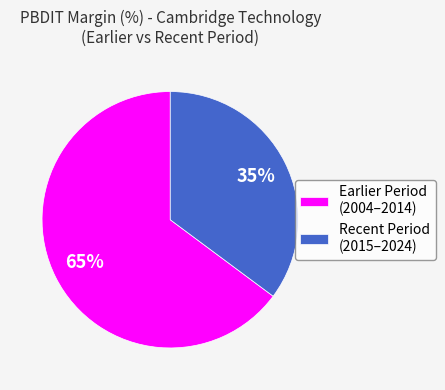

The Recent Period (2015–2024) slice represents 26% of the pie. True or false?

False